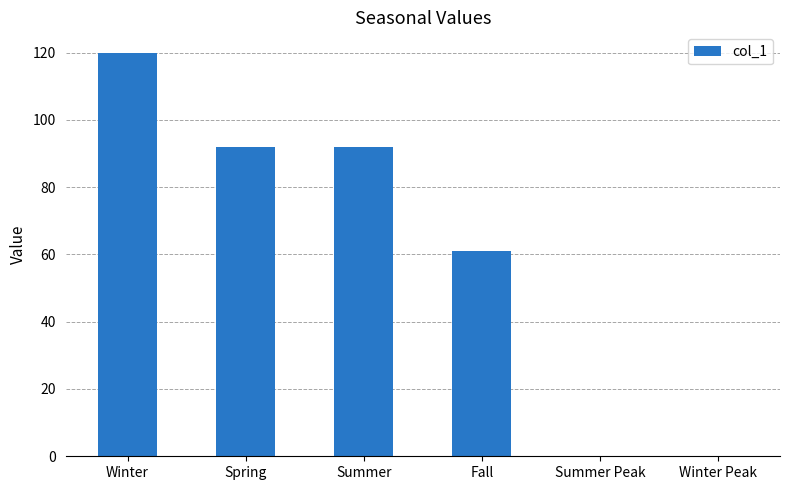

At which label is the value closest to 60?

Fall